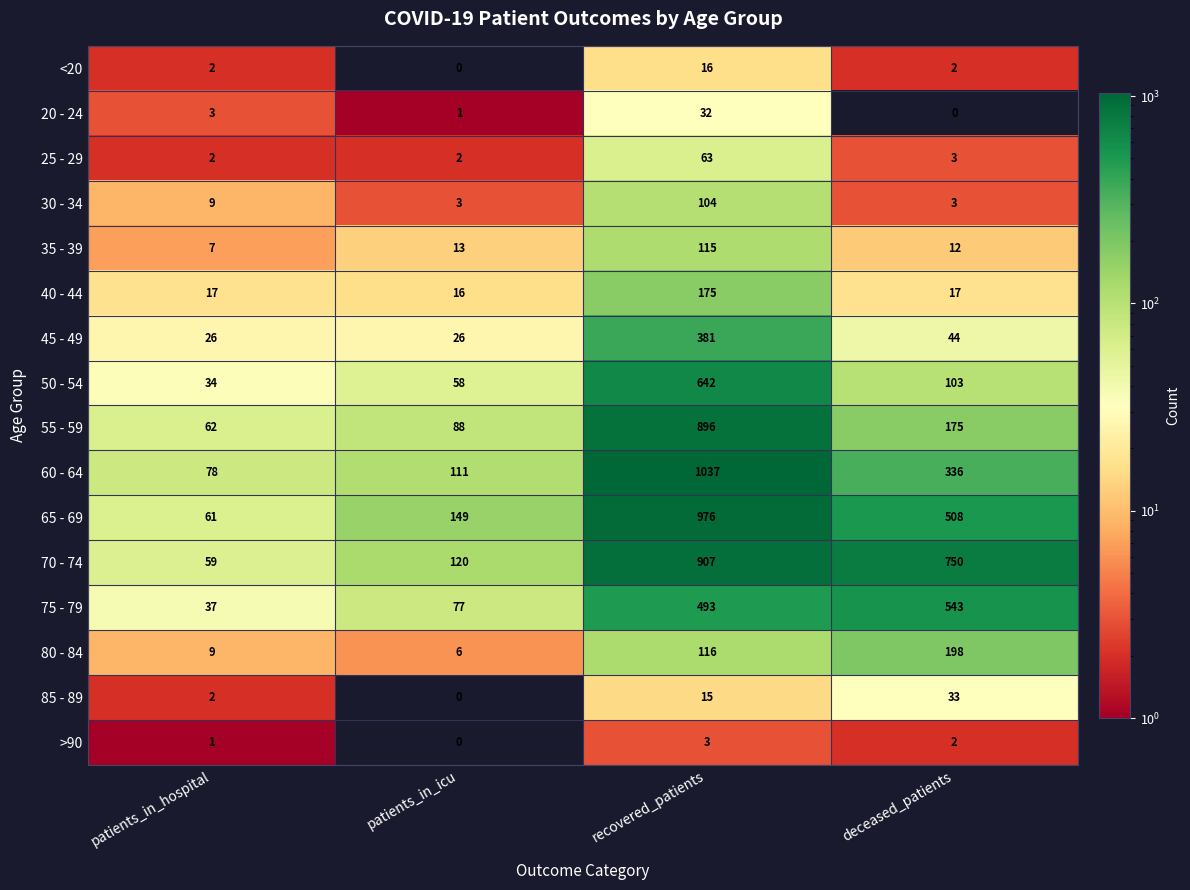

What is the approximate value of 70 - 74 at deceased_patients?

750